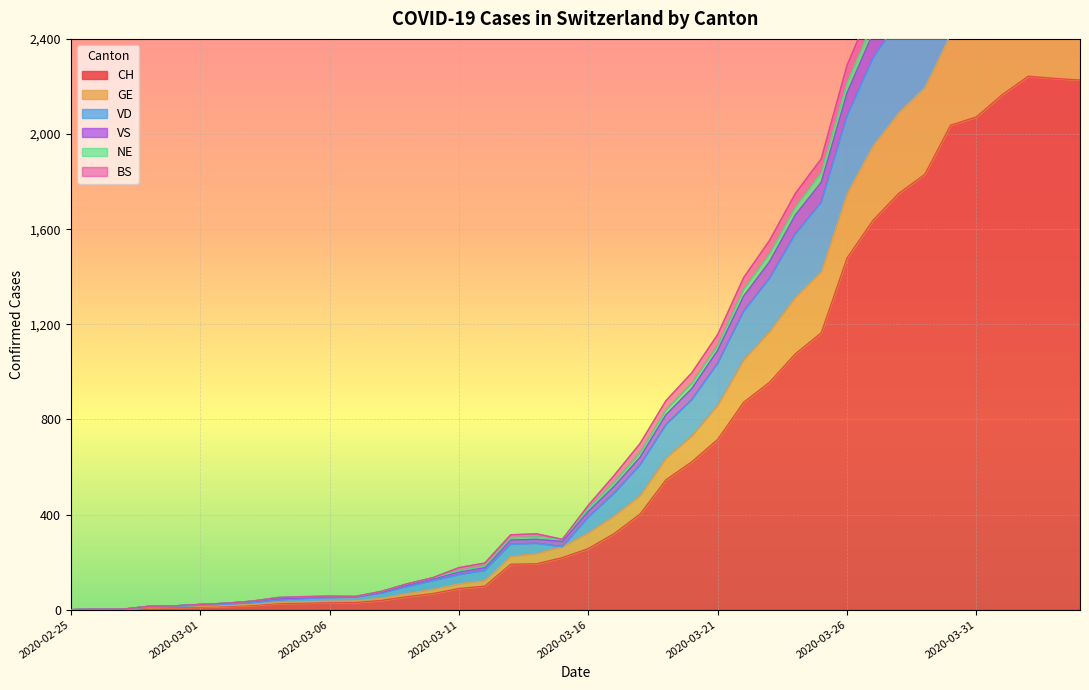

Between 2020-02-26 and 2020-03-06, which is larger?

2020-03-06